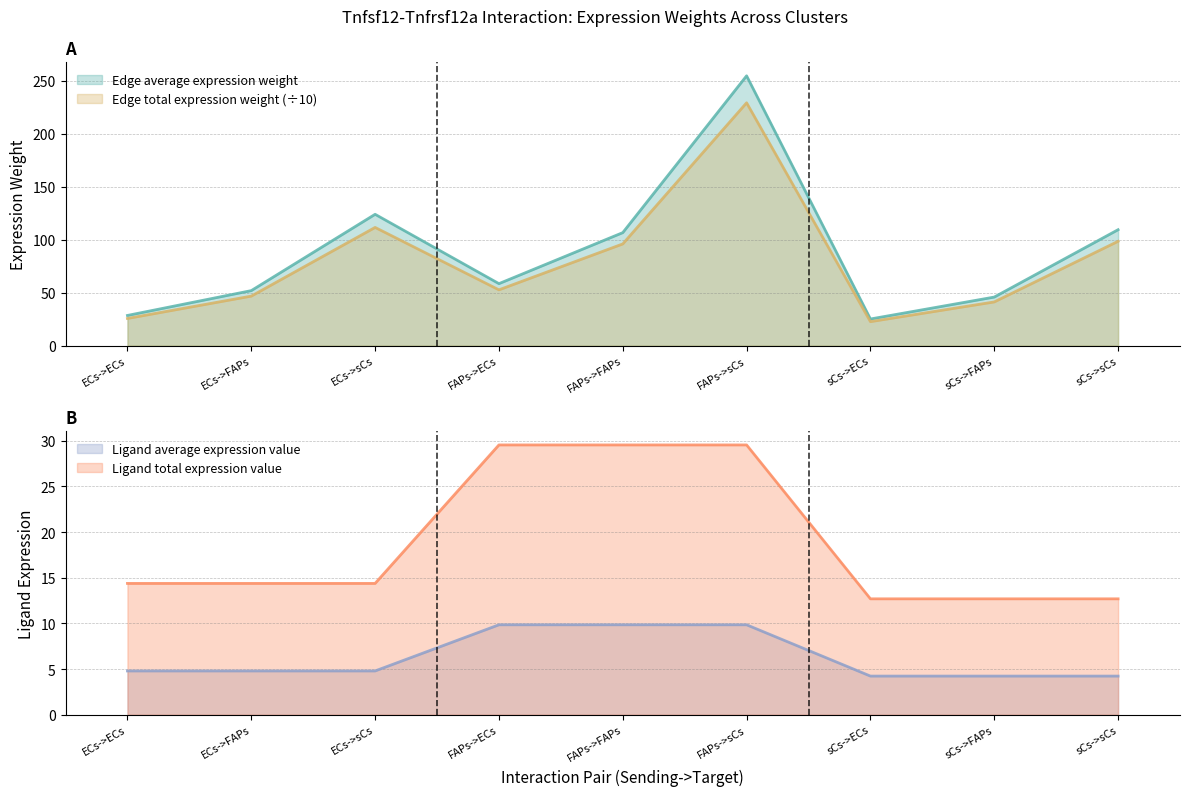

The Edge average expression weight series shows 51.9 at ECs->FAPs. True or false?

True